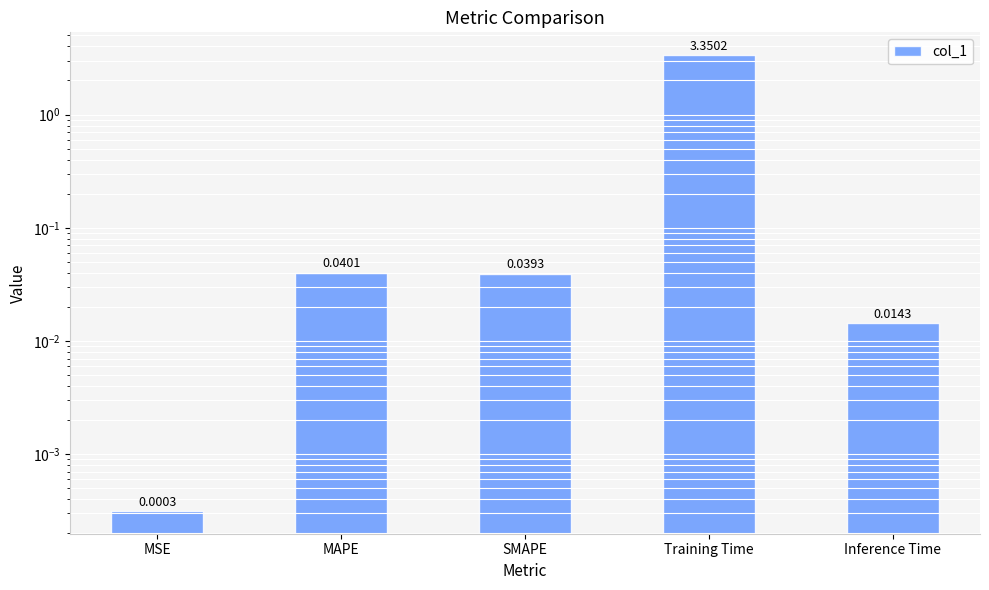

What is the average value?

0.7